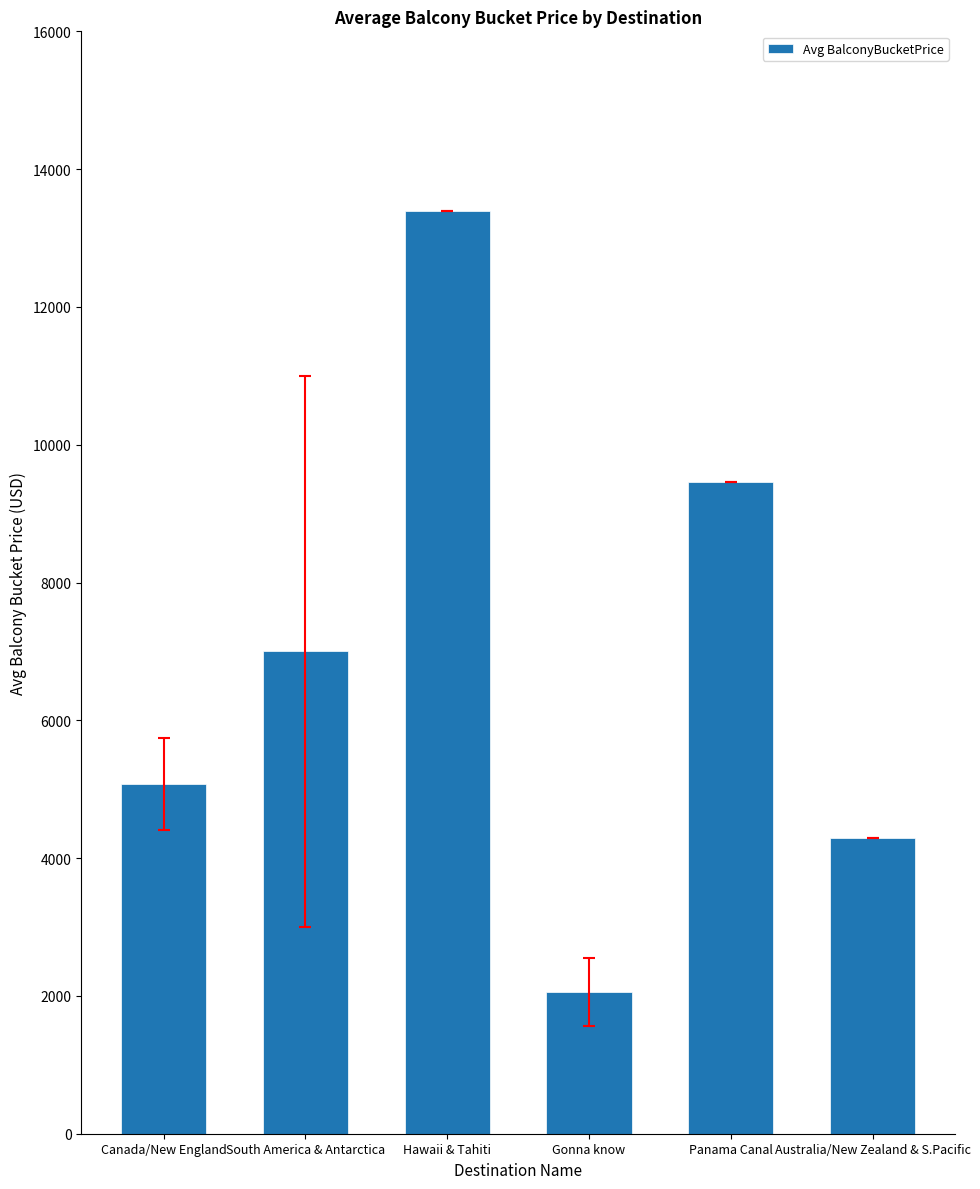

Which category has the lowest value across all series?

Gonna know